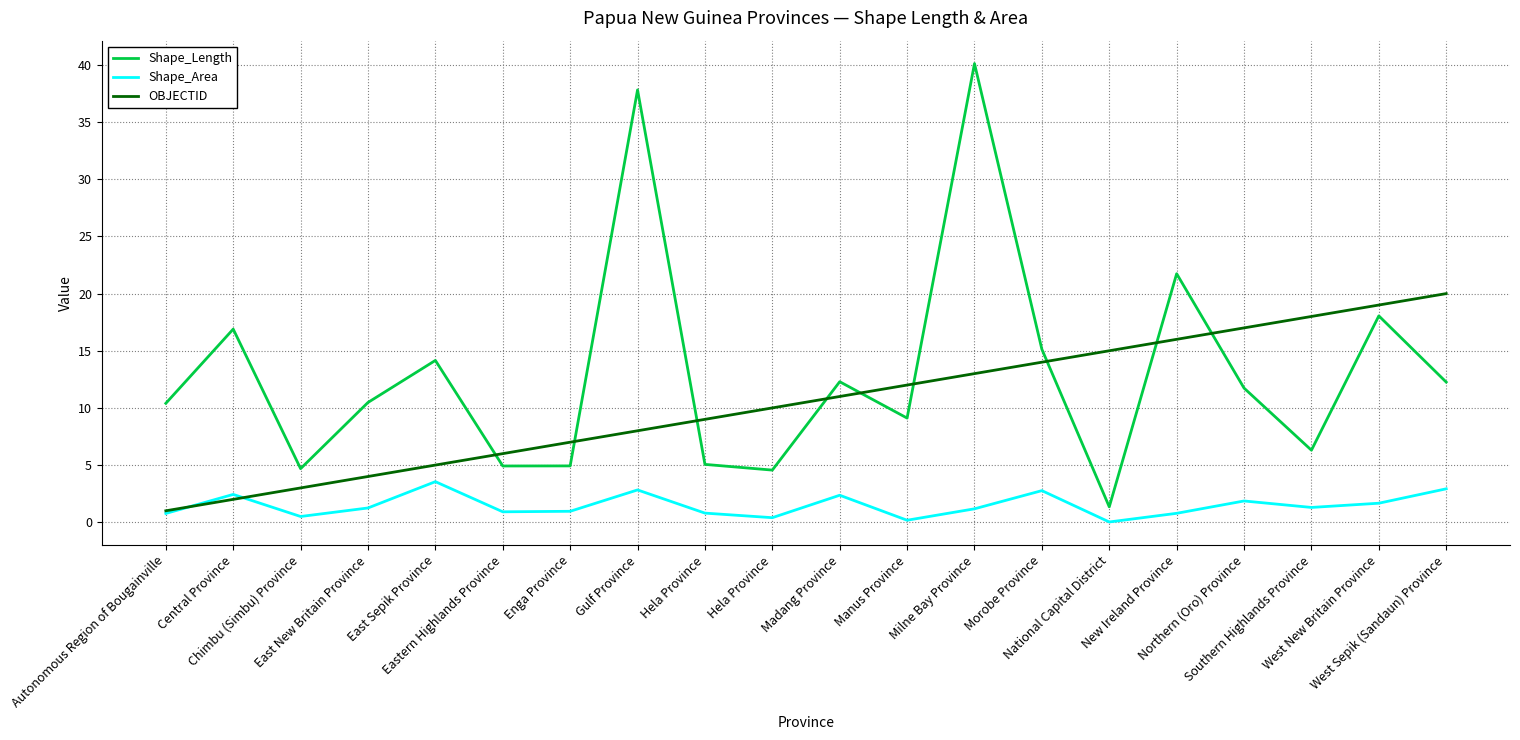

The Shape_Length series shows 5.6 at Central Province. True or false?

False